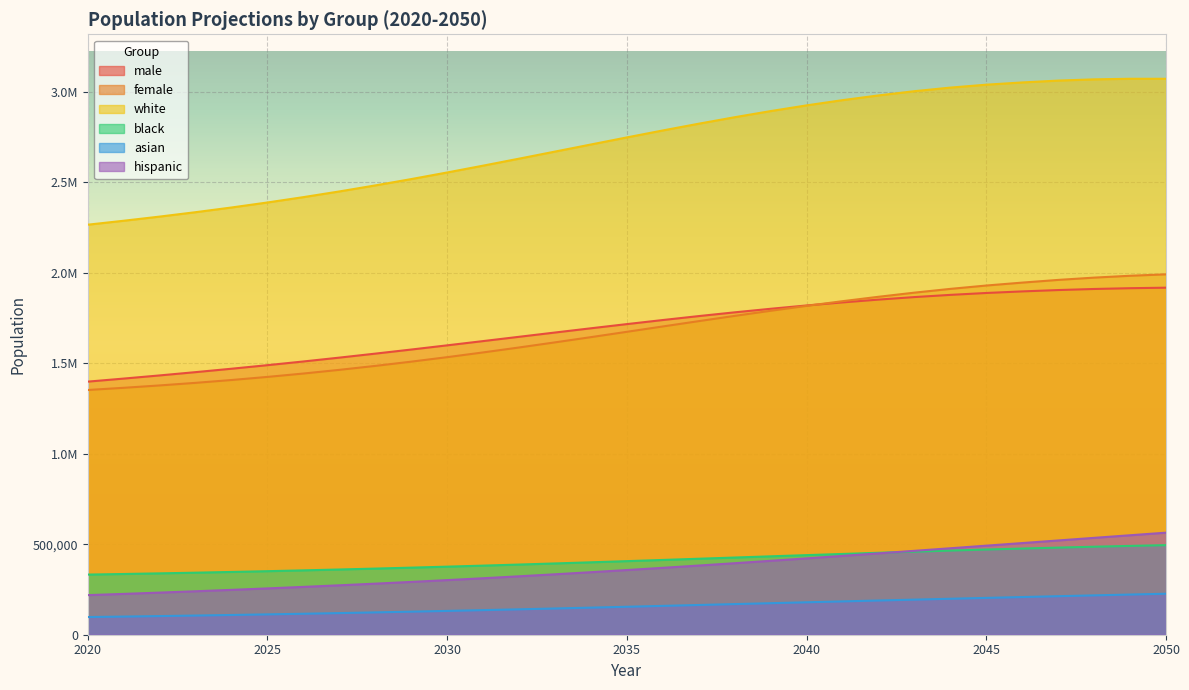

Rank the series at 2042 from lowest to highest value.

asian, hispanic, black, male, female, white